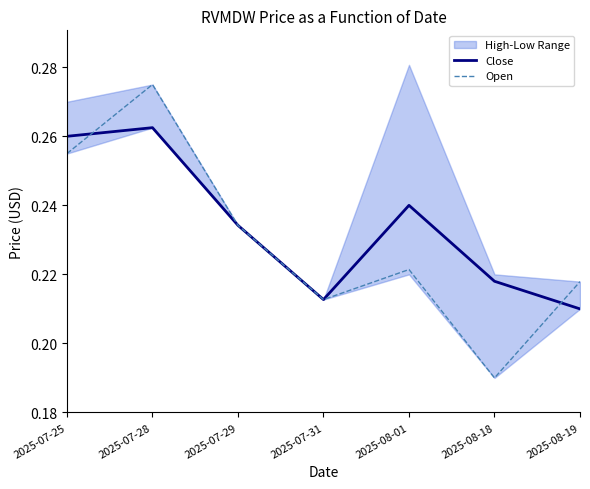

At 2025-08-18, list the series in order from smallest to largest.

Open, Close